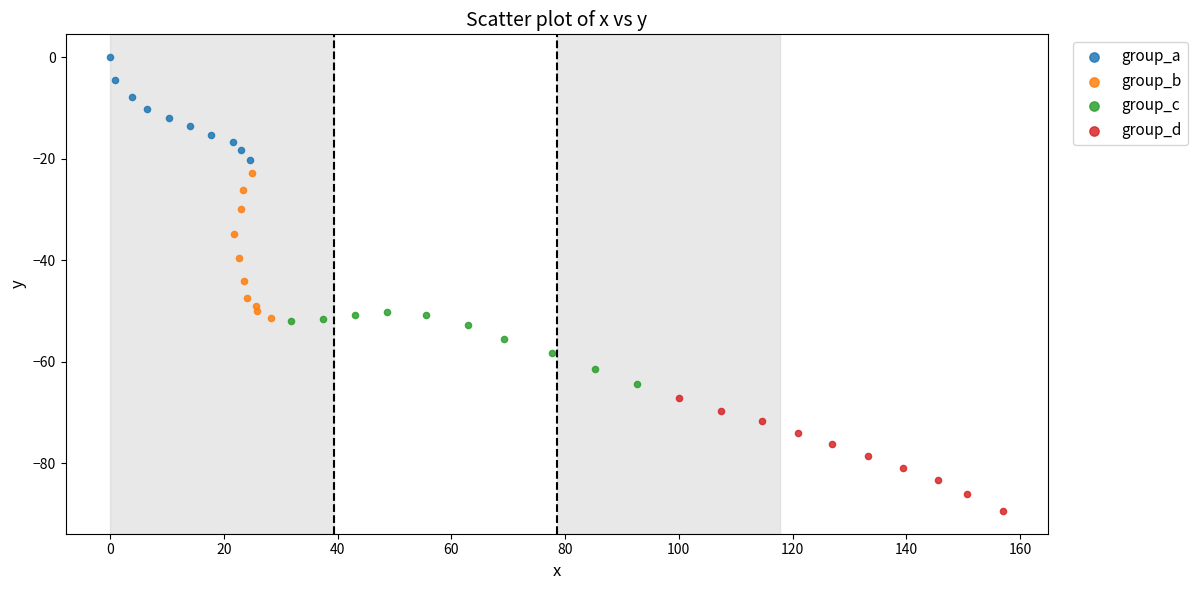

Which series reaches the maximum Y coordinate?

group_a